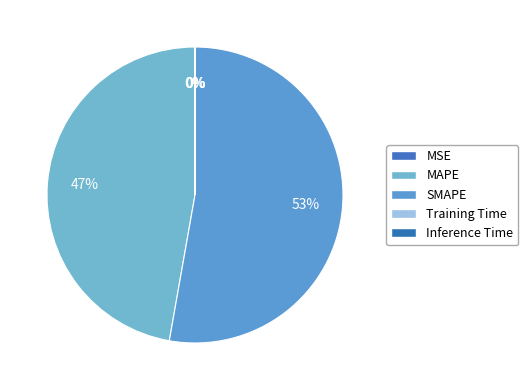

Rank the categories by value from highest to lowest.

SMAPE, MAPE, MSE, Inference Time, Training Time